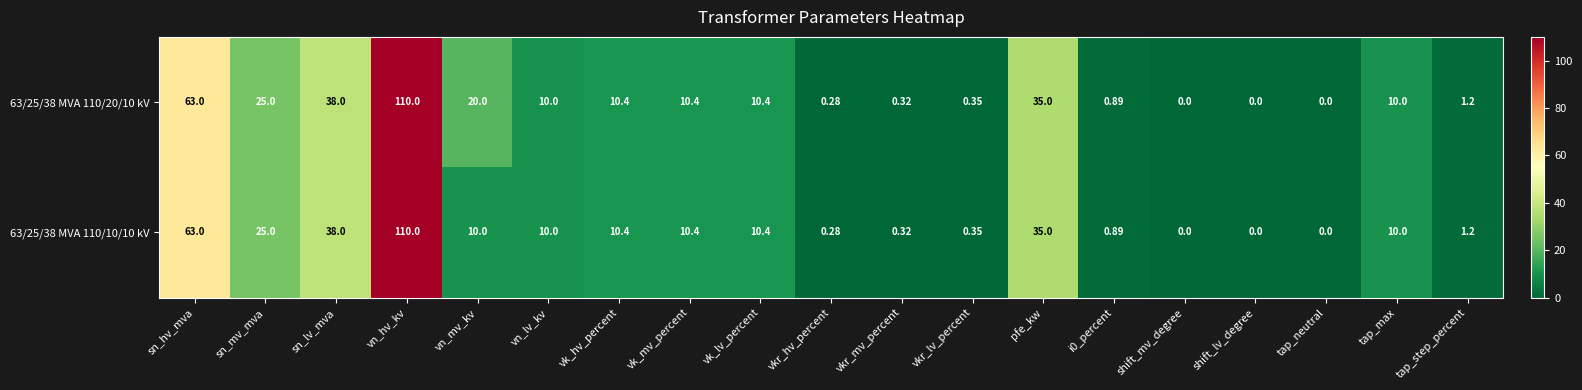

At which category is the sum across all series the highest?

vn_hv_kv